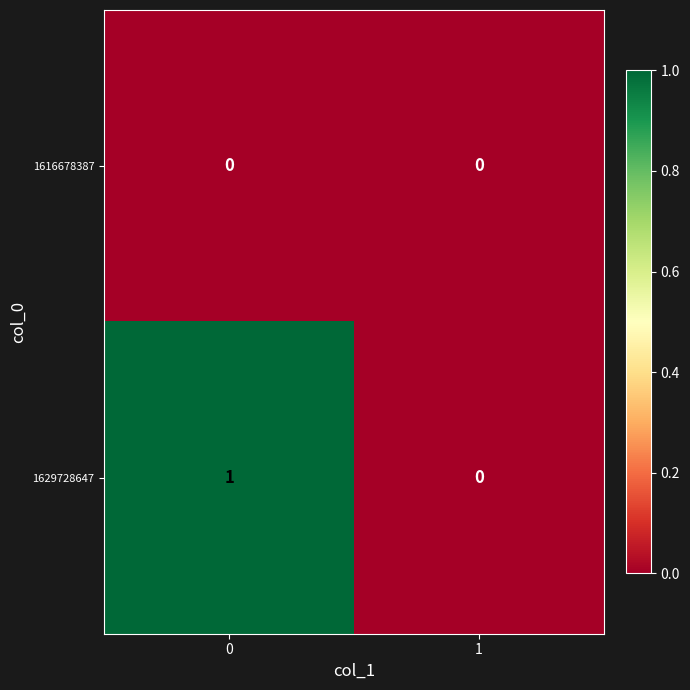

Reading left to right, transcribe all the data shown in this chart.

1616678387: 0	0
1629728647: 1	0